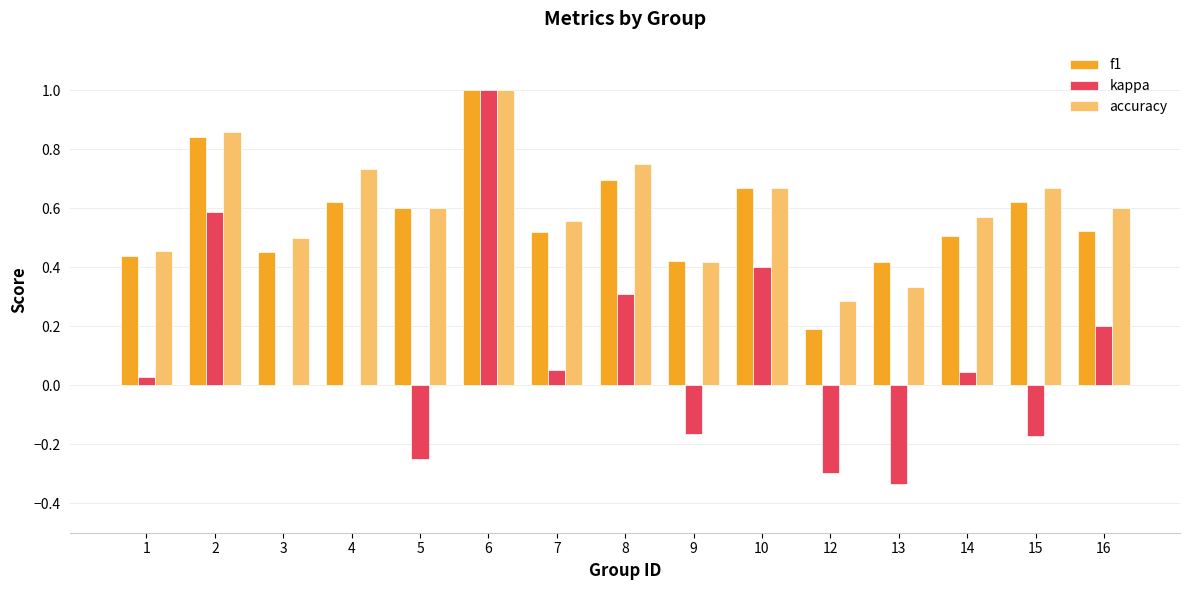

What are all the series names shown in the legend?

f1, kappa, accuracy